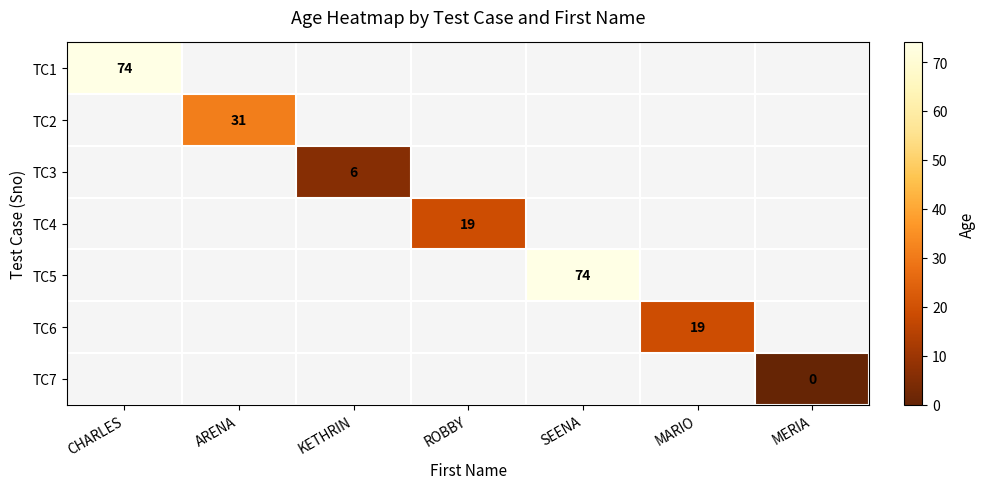

Which category has the lowest value across all series?

MERIA